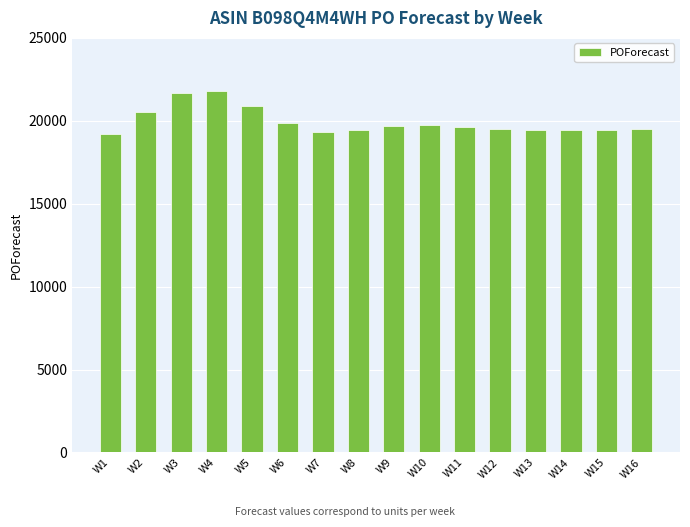

The value at W15 is 29481. True or false?

False